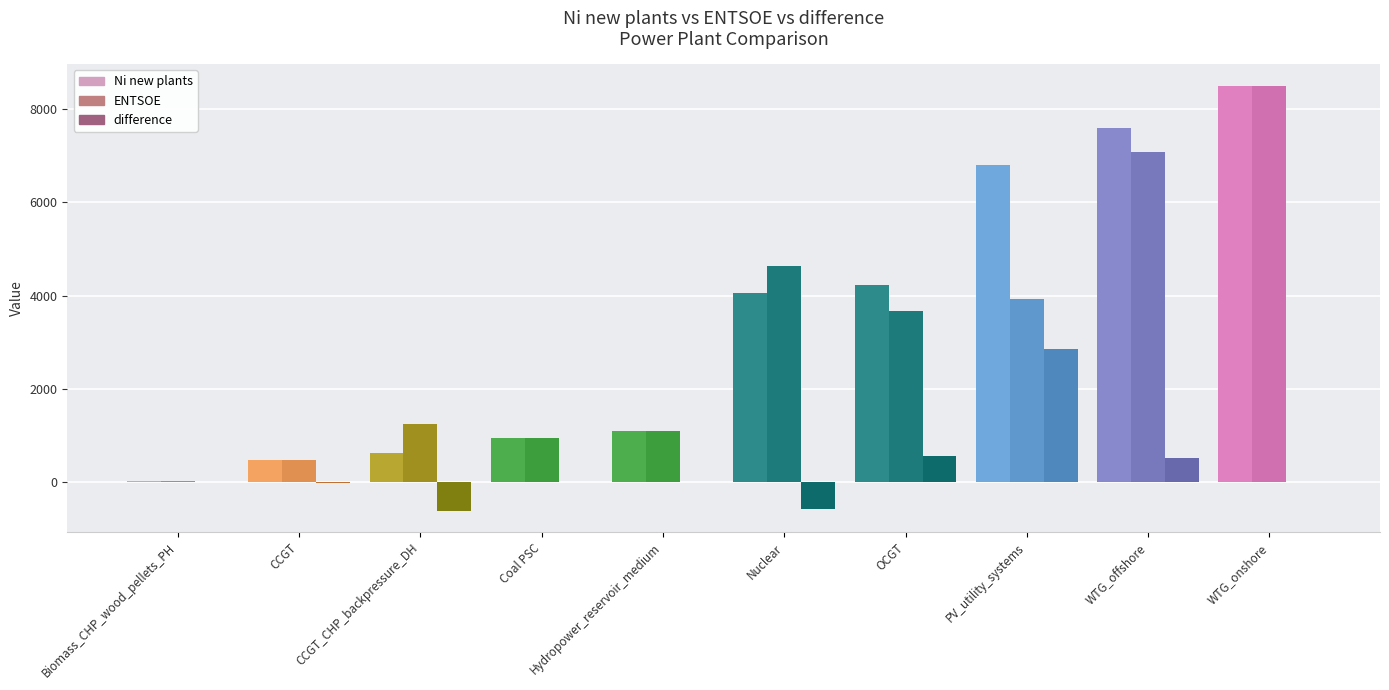

How many data points does each series have?

10